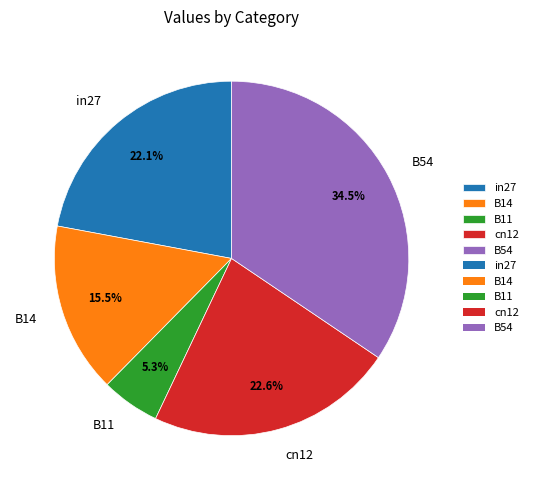

Between B14 and B11, which is larger?

B14